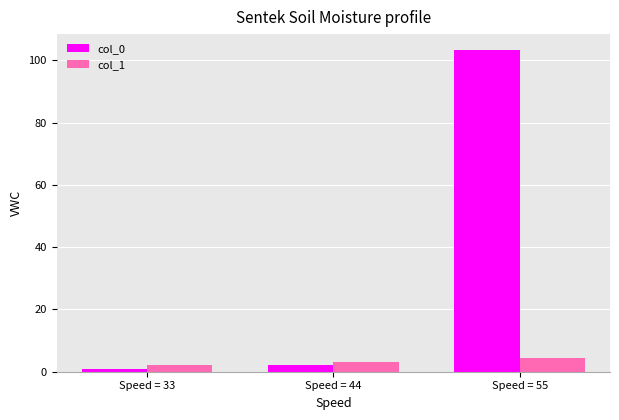

What is the sum of all col_1 values?

9.6